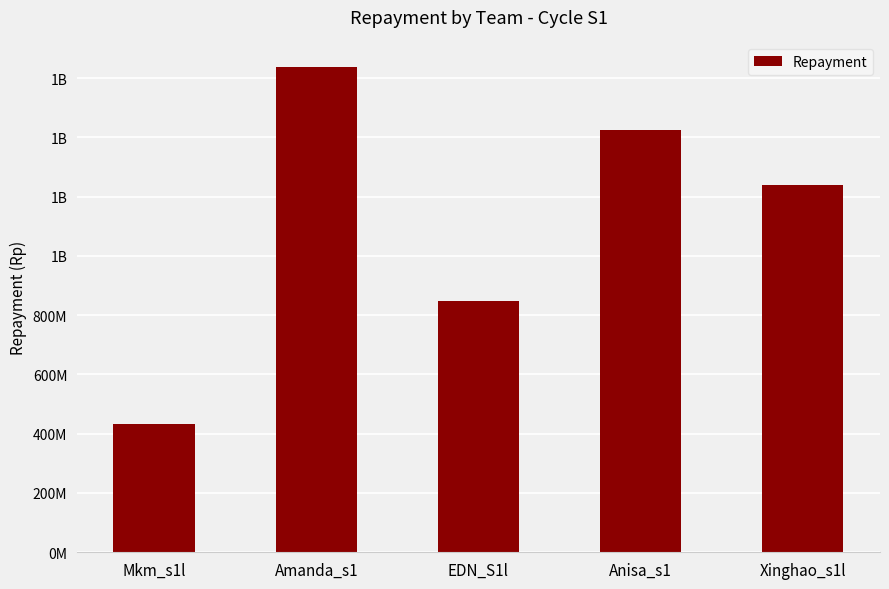

What is the label of the 1st bar from the left?

Mkm_s1l